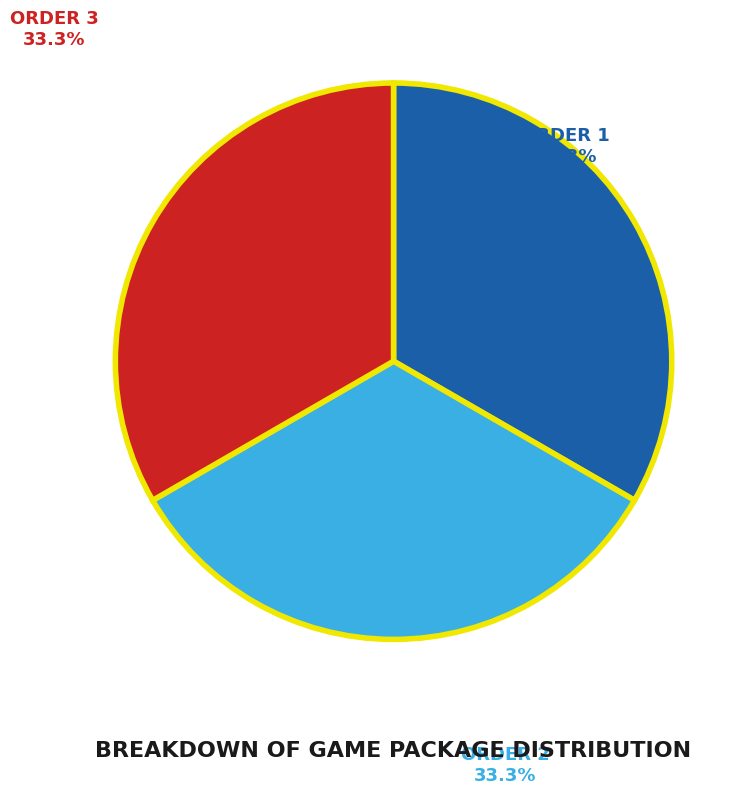

Count the number of slices in the pie.

3